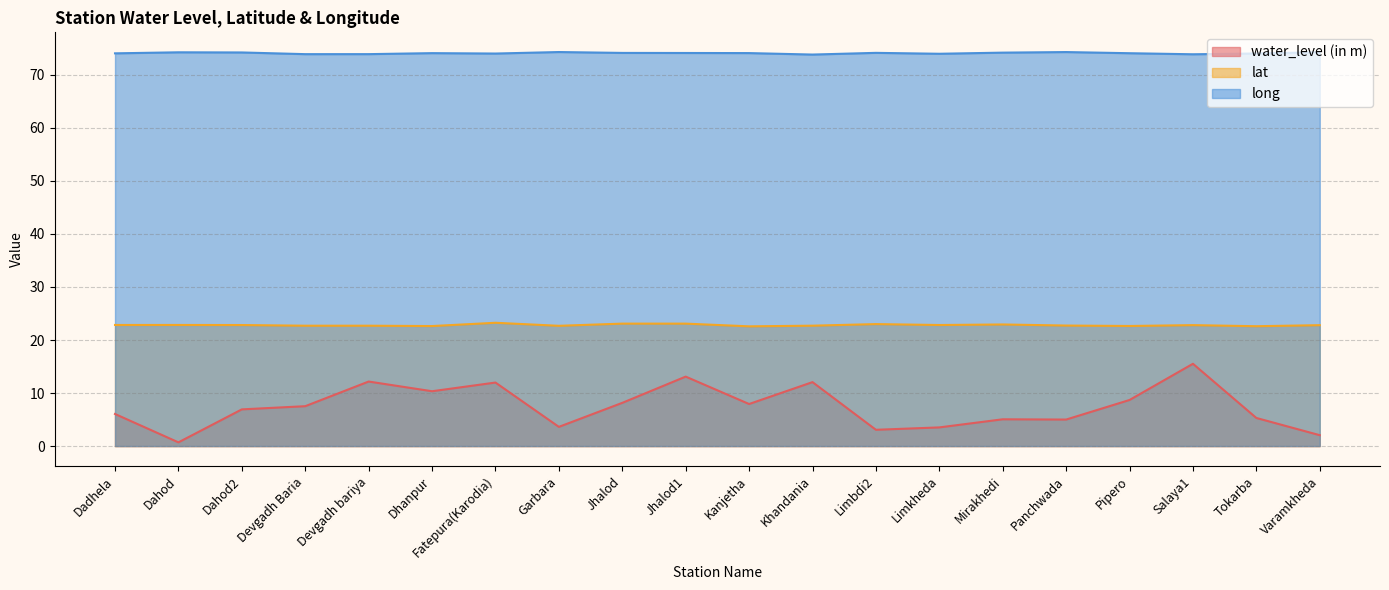

Which series has the largest total across all categories?

long